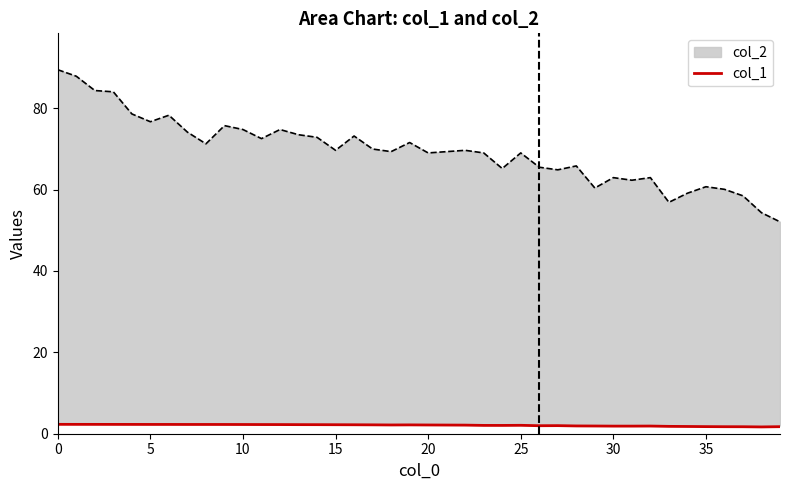

What is the maximum value shown in the chart?

2.3